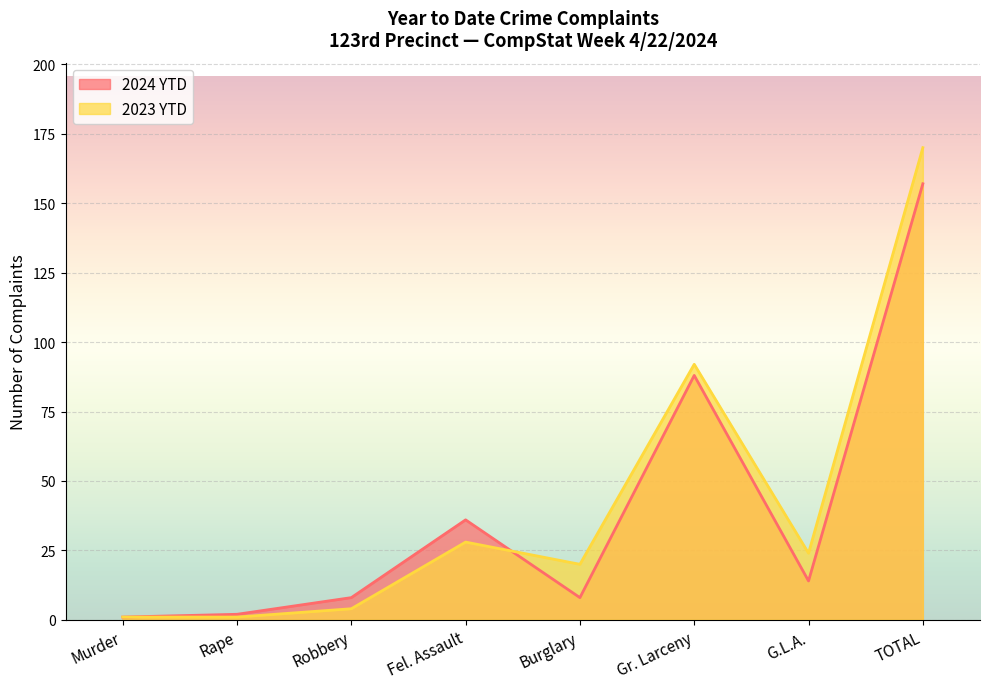

What are all the series names shown in the legend?

2024 YTD, 2023 YTD